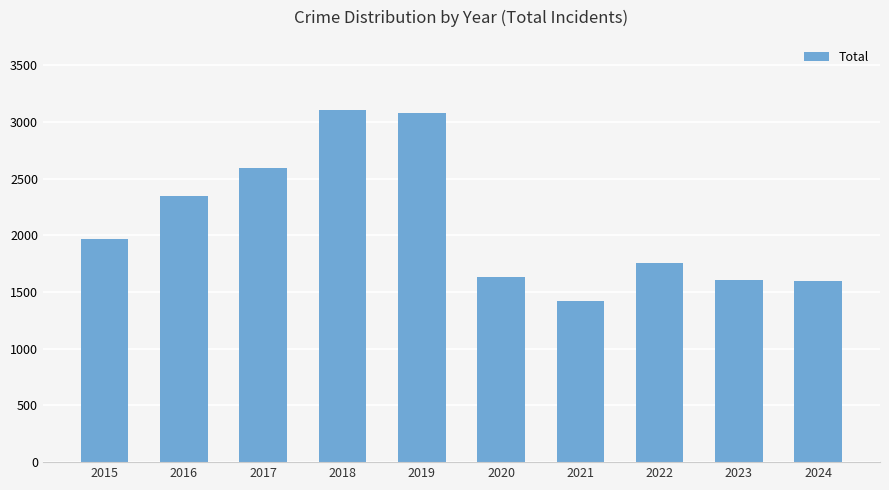

What is the minimum value shown in the chart?

1422